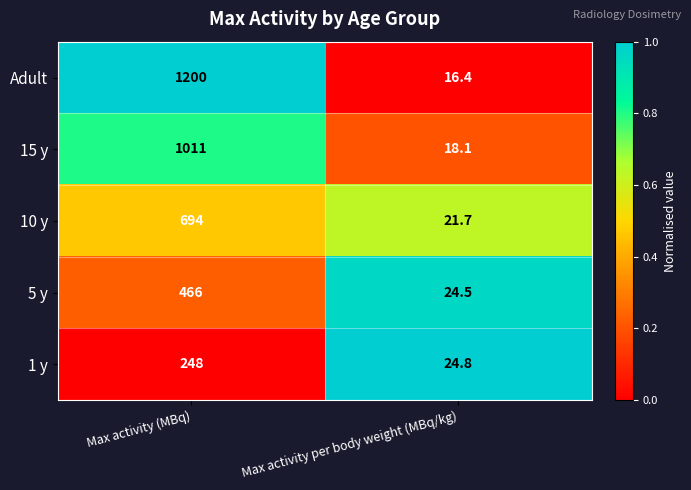

What is the total value across all series at Max activity (MBq)?

3619.0